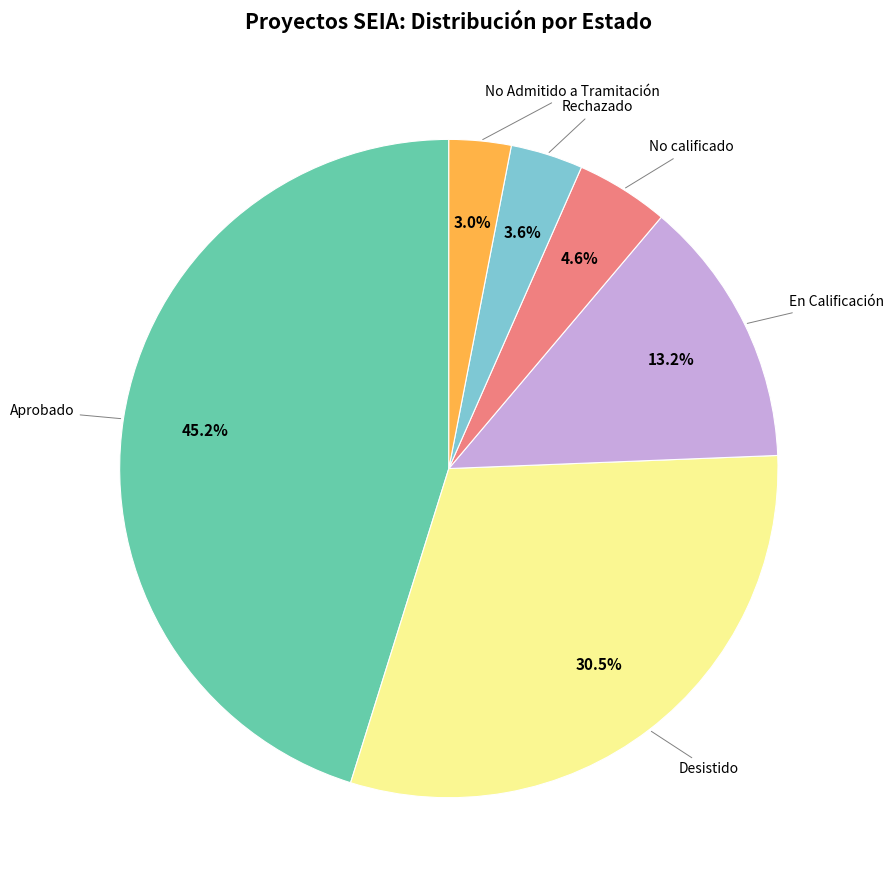

To the nearest percent, what is the difference between the Desistido and No calificado slice percentages?

26%